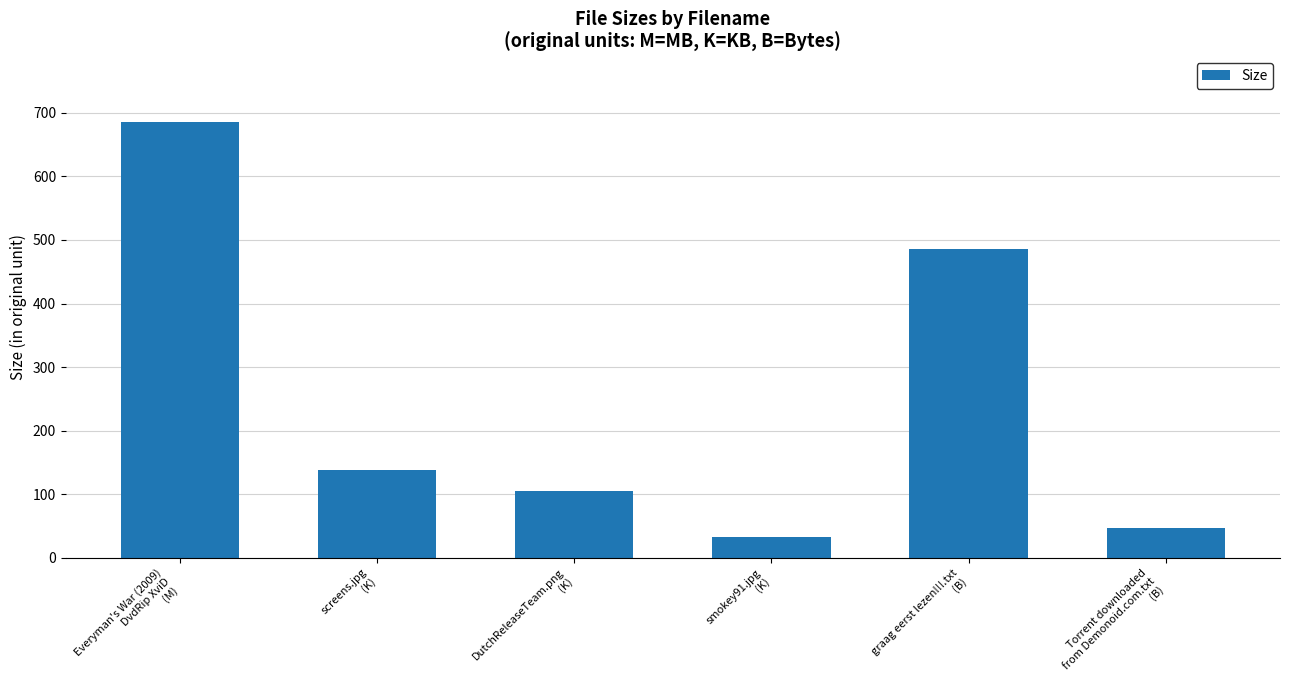

Reading left to right, transcribe all the data shown in this chart.

685.9	138.0	105.1	32.4	486.0	47.0